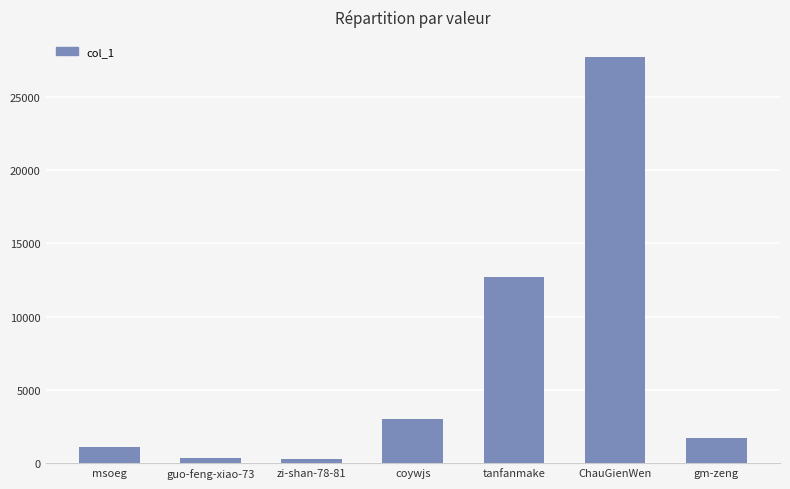

Which label corresponds to the largest value in the chart?

ChauGienWen